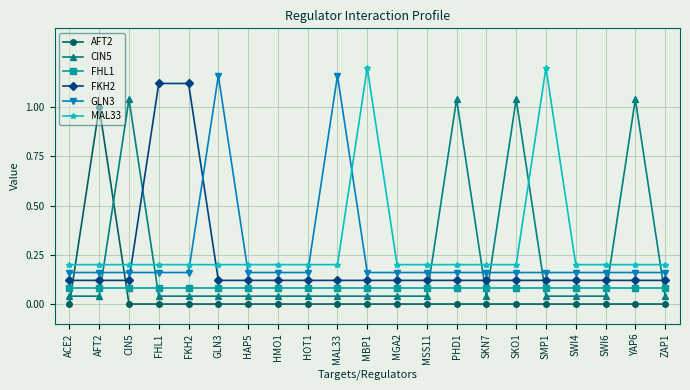

Count the number of data series in this chart.

6